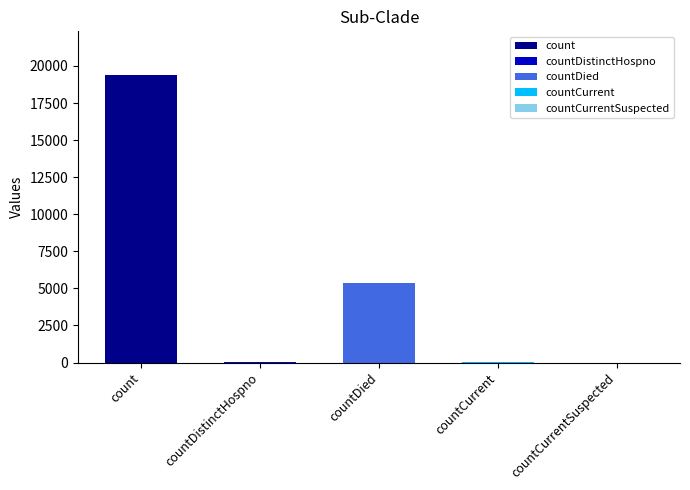

At which label is the value closest to 9710?

countDied